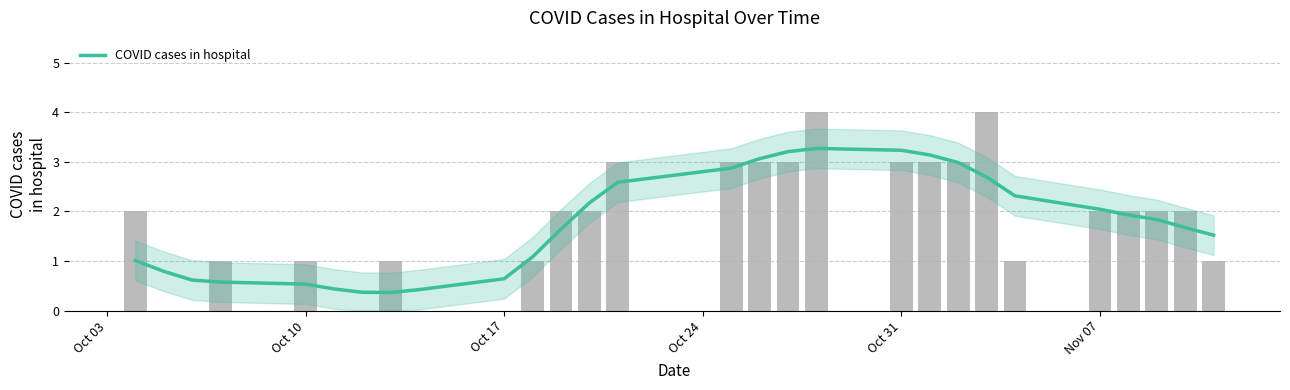

The COVID cases in hospital series shows 0.5 at Oct 10. True or false?

True